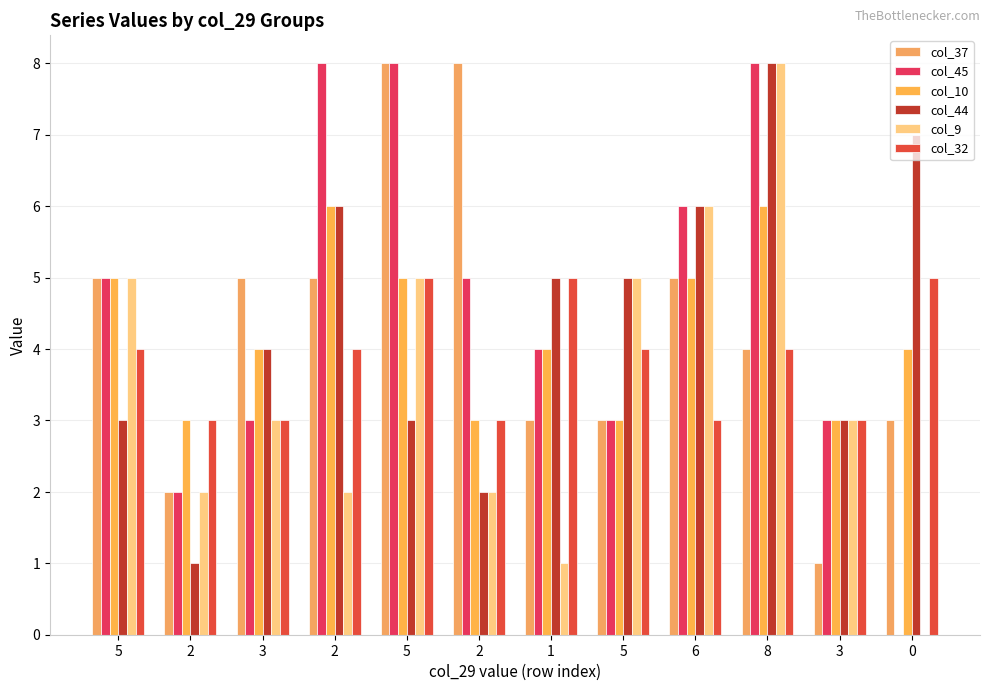

Count the number of categories in the chart.

12